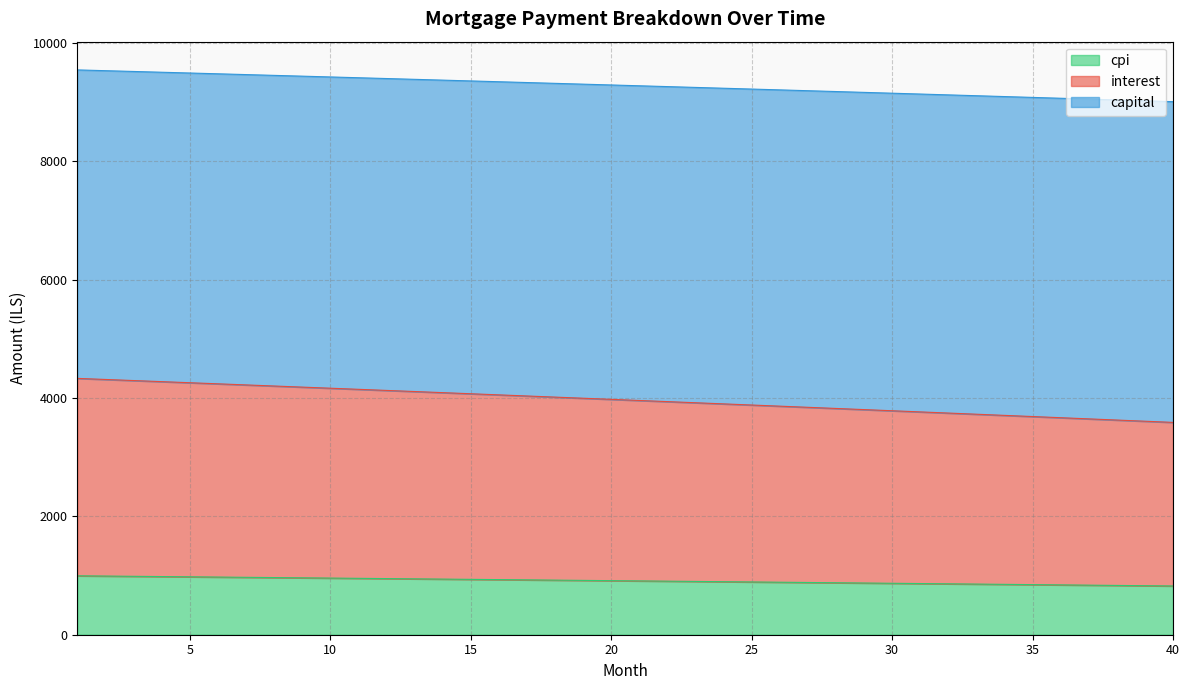

What is the maximum value for cpi?

995.8